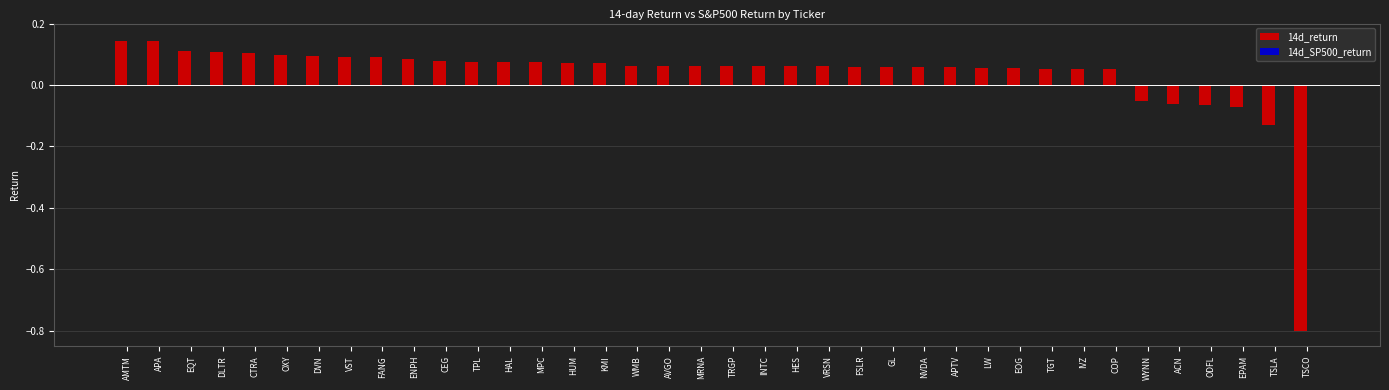

Which series has the widest spread of values?

14d_return